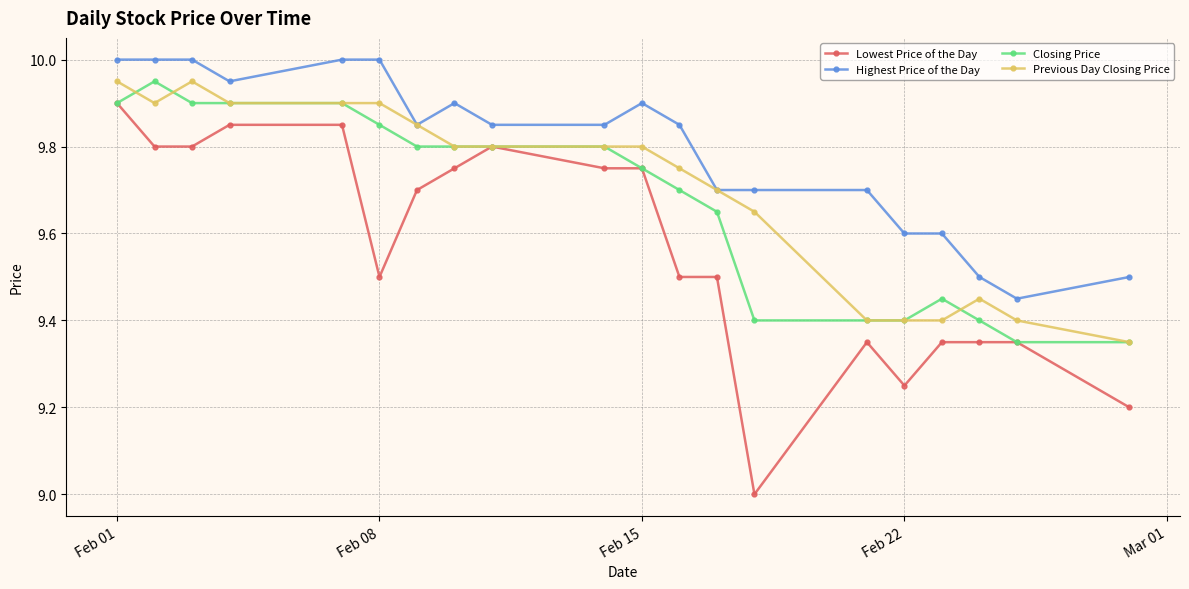

Count the number of categories in the chart.

20